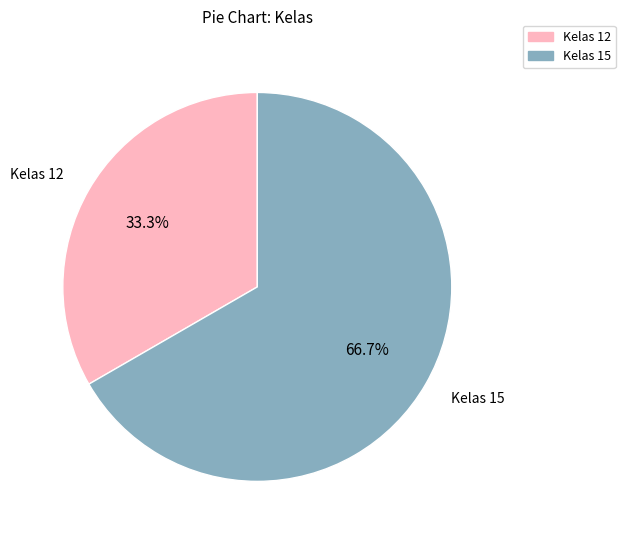

Is there a majority slice in this chart?

Yes